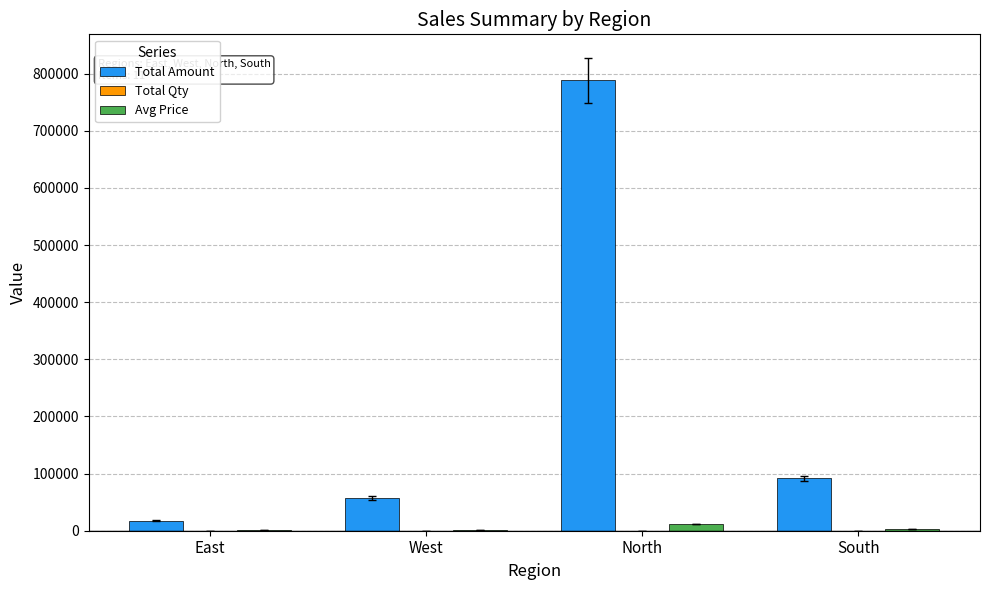

Which category has the highest value across all series?

North